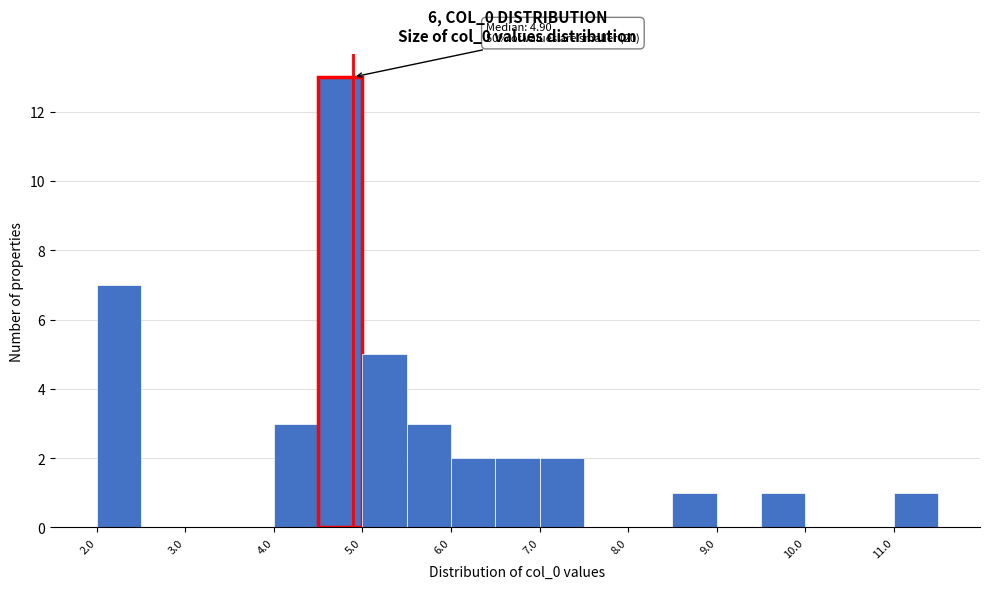

Which range on the x-axis has the tallest bar?

4.5 to 5.0